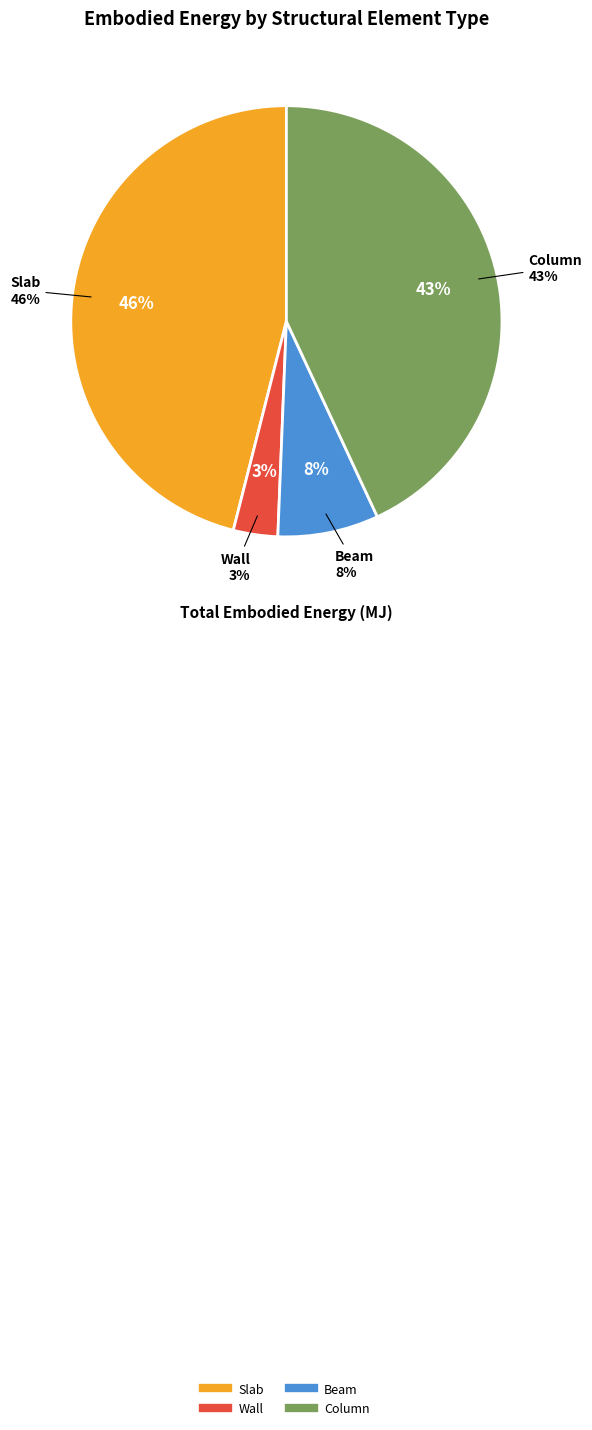

Which has a higher value, Wall or Beam?

Beam